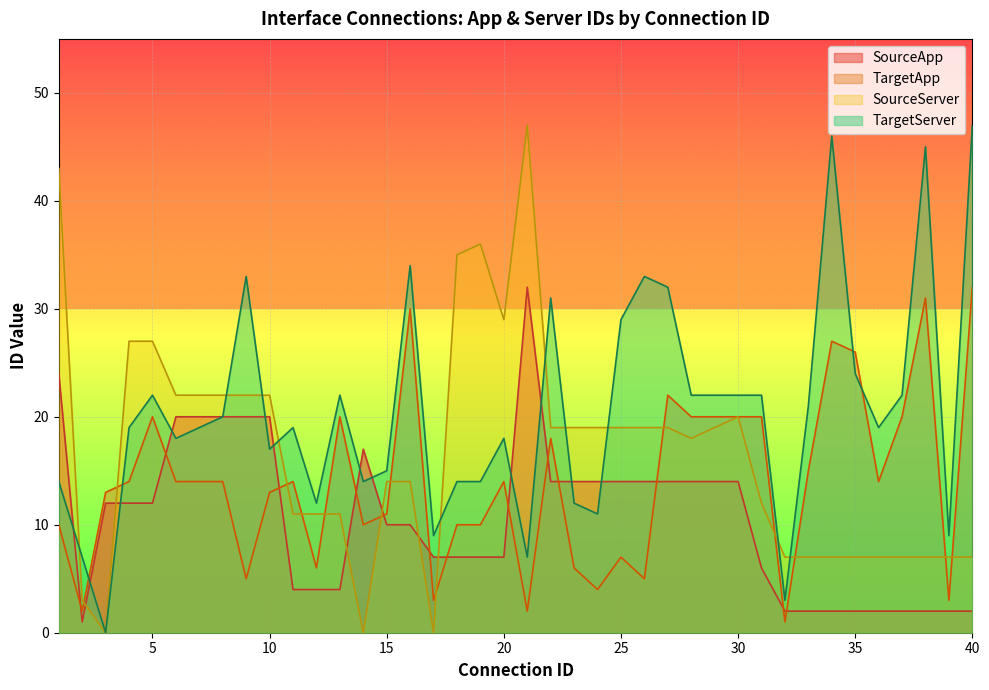

What is the minimum value for TargetApp?

1